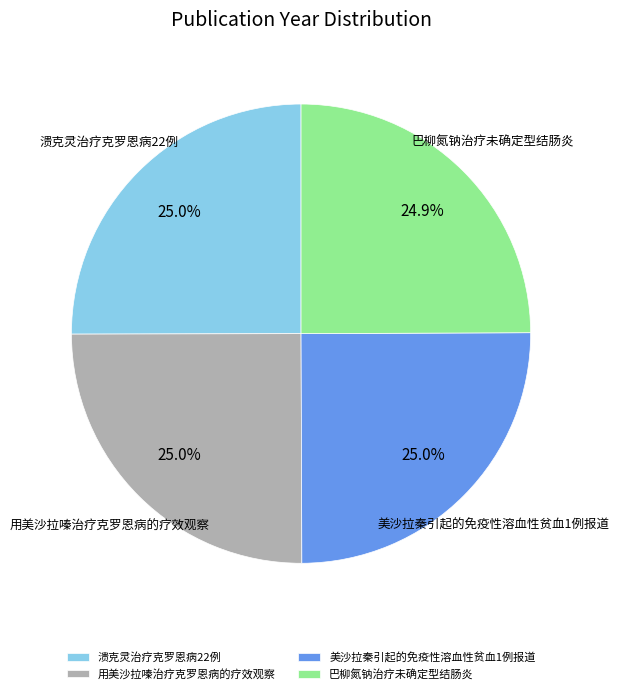

True or false: 巴柳氮钠治疗未确定型结肠炎 accounts for 25% of the total.

True